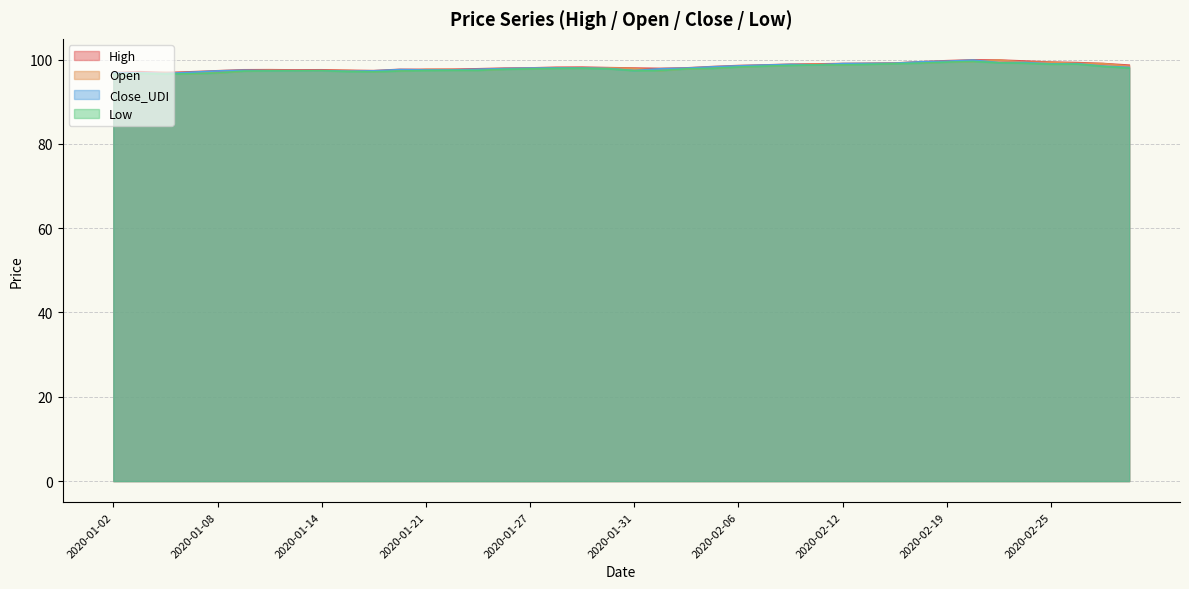

How many lines are shown in the chart?

4